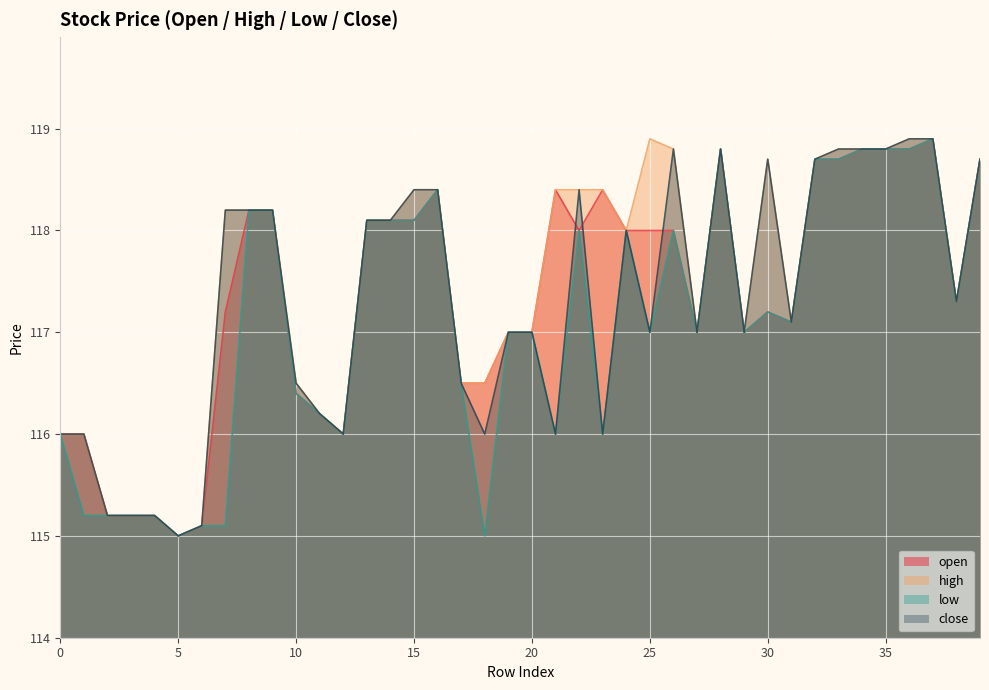

How many lines are shown in the chart?

4